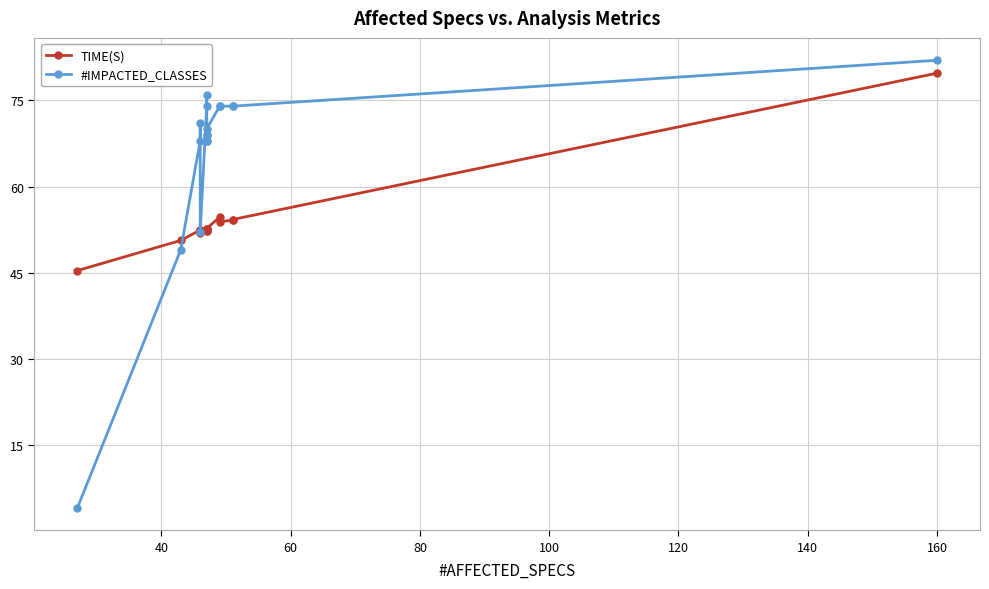

Count the number of data series in this chart.

2